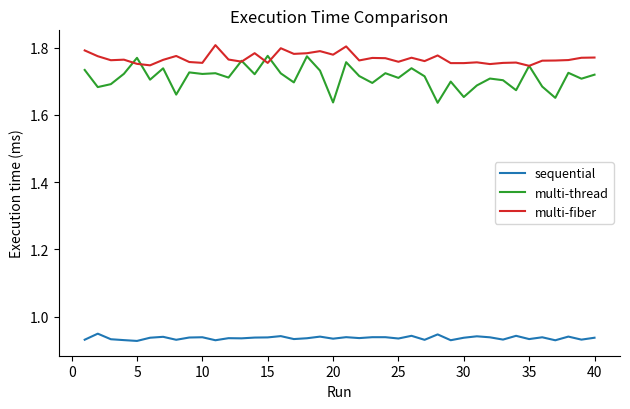

True or false: sequential and multi-fiber cross at least once.

False